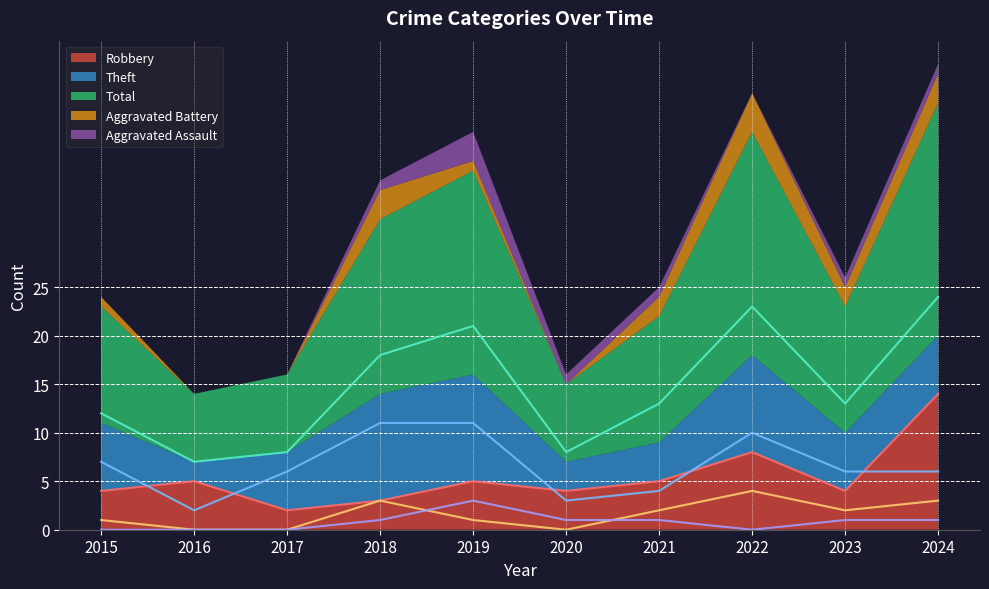

Count the Aggravated Battery values in the range 0 to 3.

9